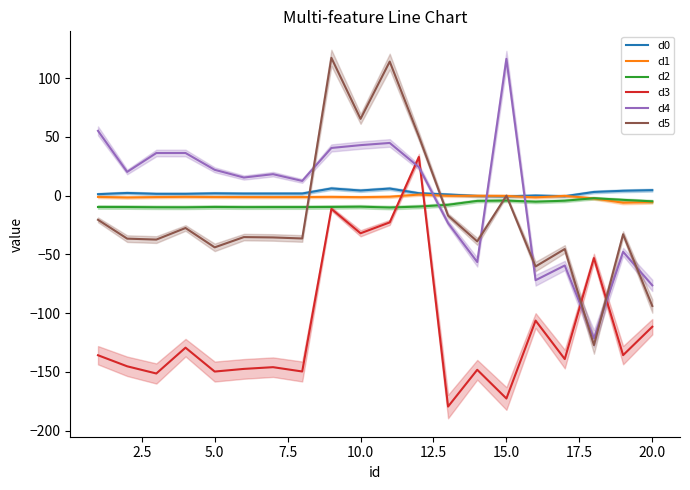

How many intersections are there between d5 and d1?

4